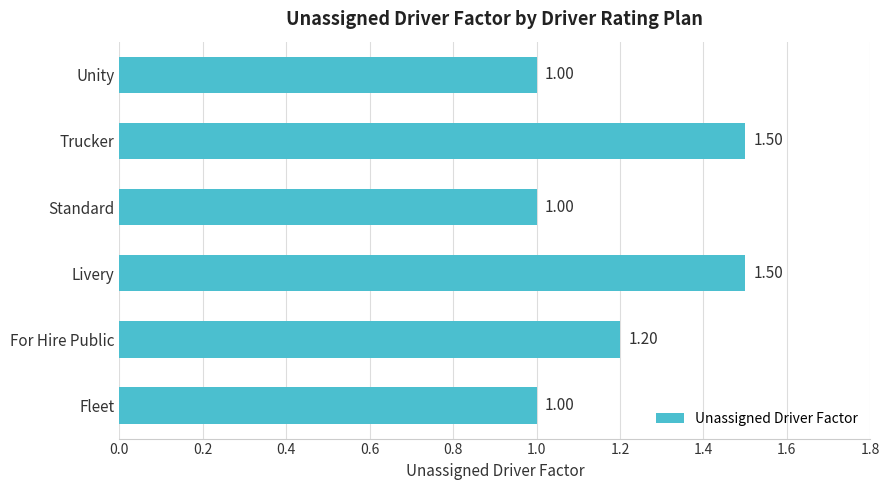

How many distinct data groups are displayed?

1